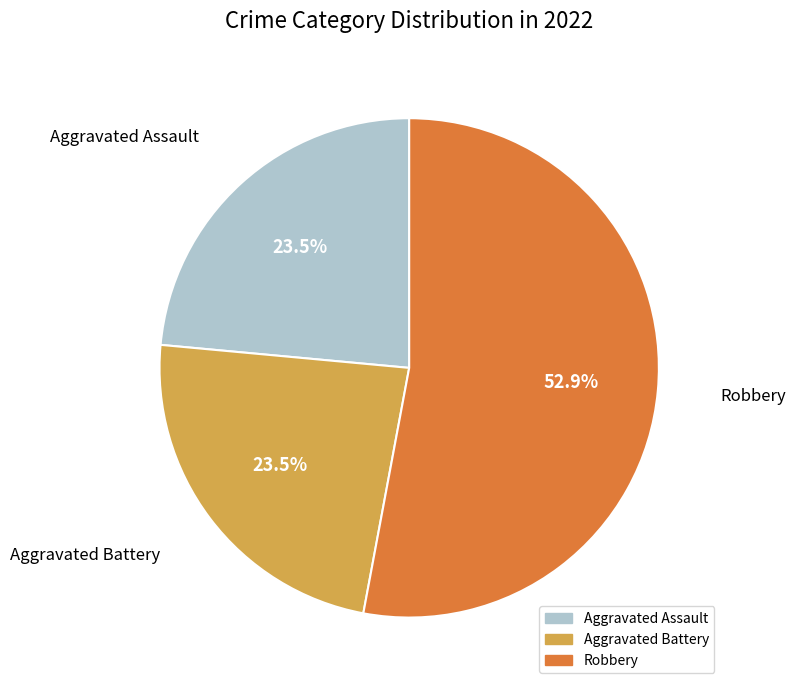

Is there a majority slice in this chart?

Yes